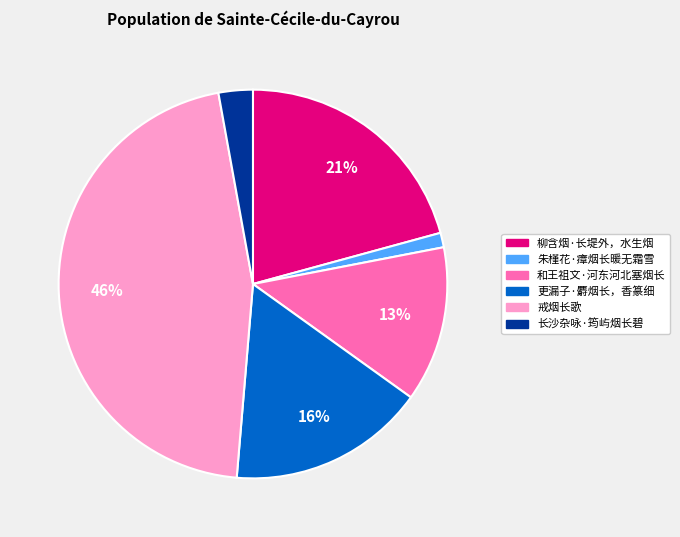

Which slice is the largest?

戒烟长歌